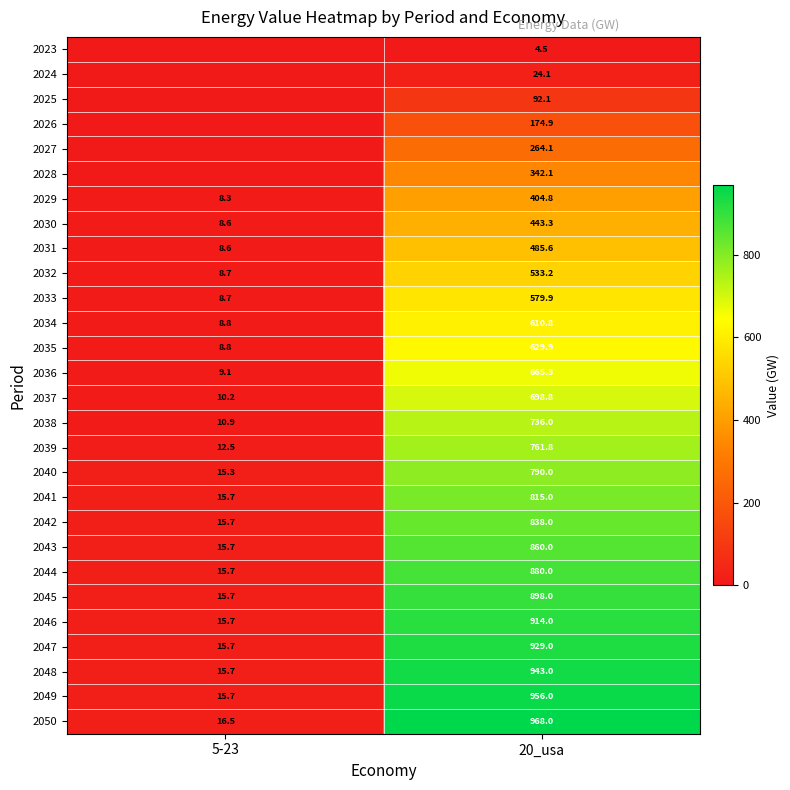

What is the lowest value of the 2031 series?

8.6